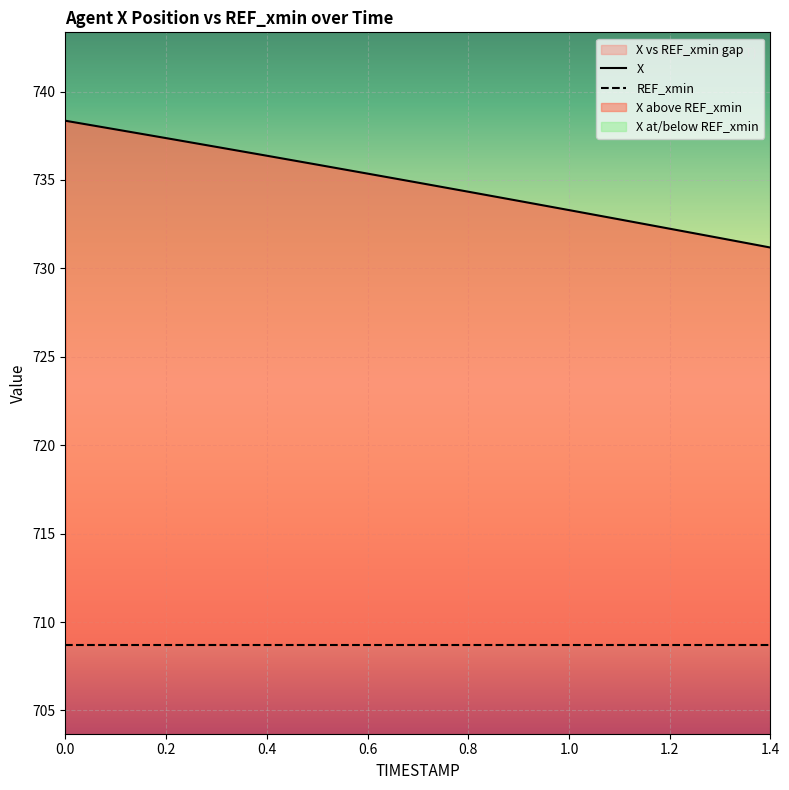

The chart shows a value of 194.2 at 0.3. True or false?

False